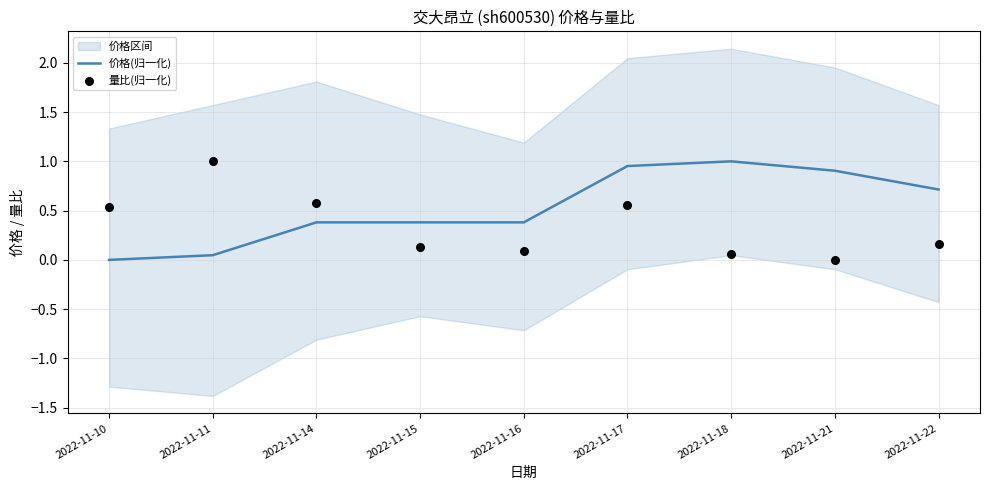

Which series contains the highest Y value?

价格(归一化)